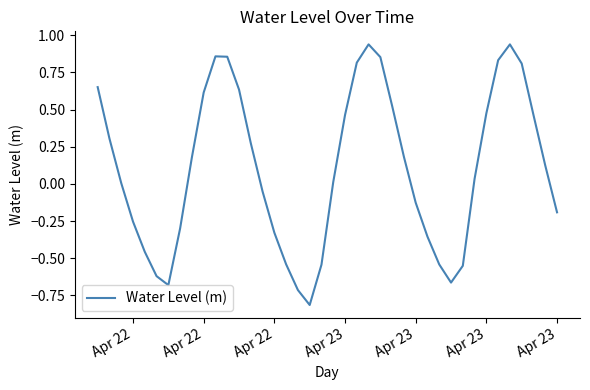

What is the difference between the maximum and minimum values?

1.8